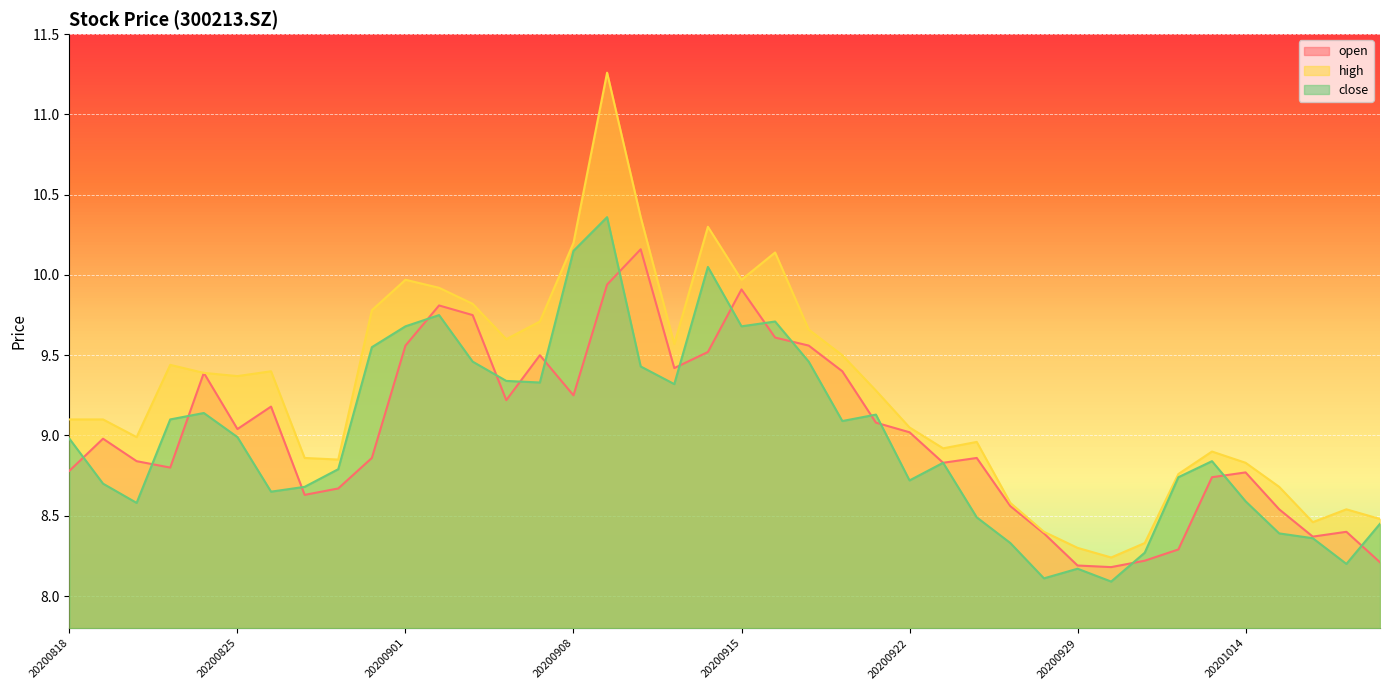

How many intersections are there between close and open?

18